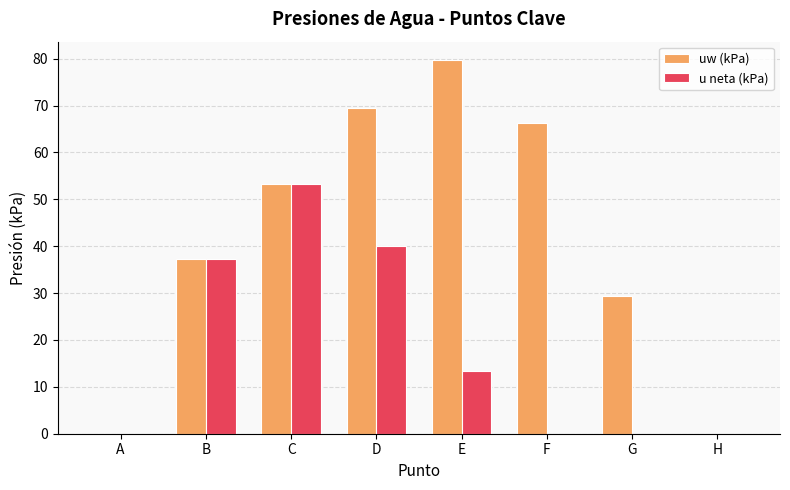

True or false: uw (kPa) has a value of 69.5 at D.

True